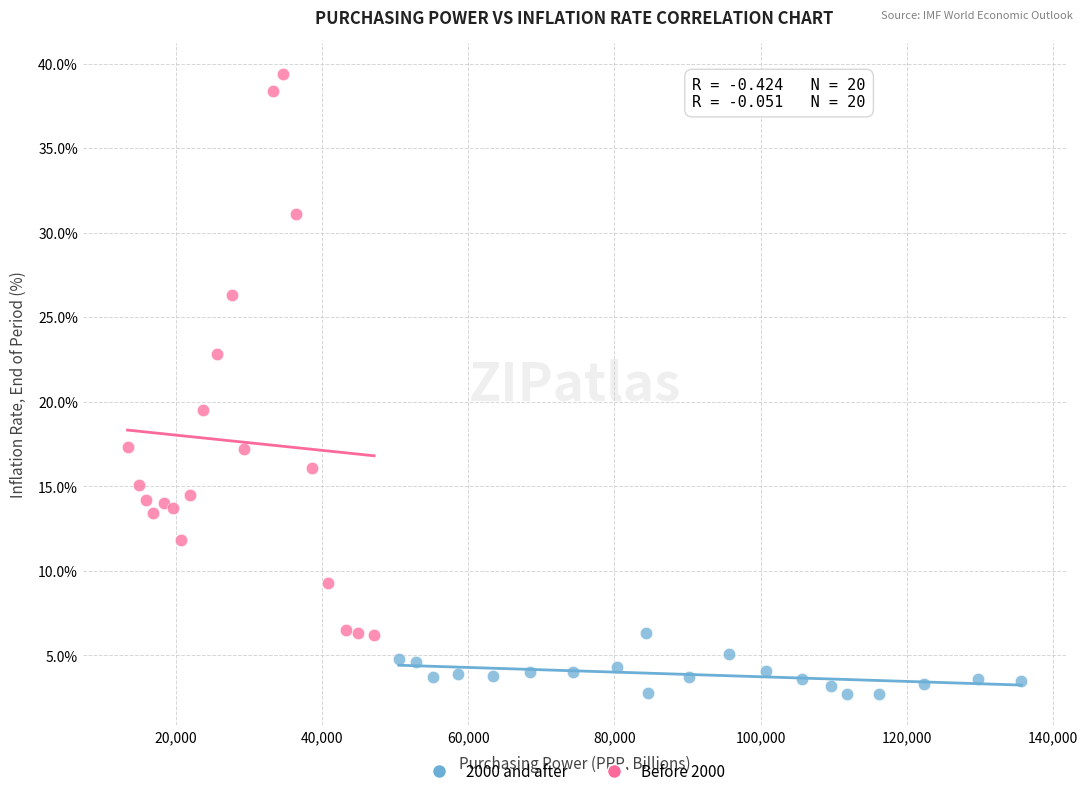

Which series contains the lowest Y value?

2000 and after